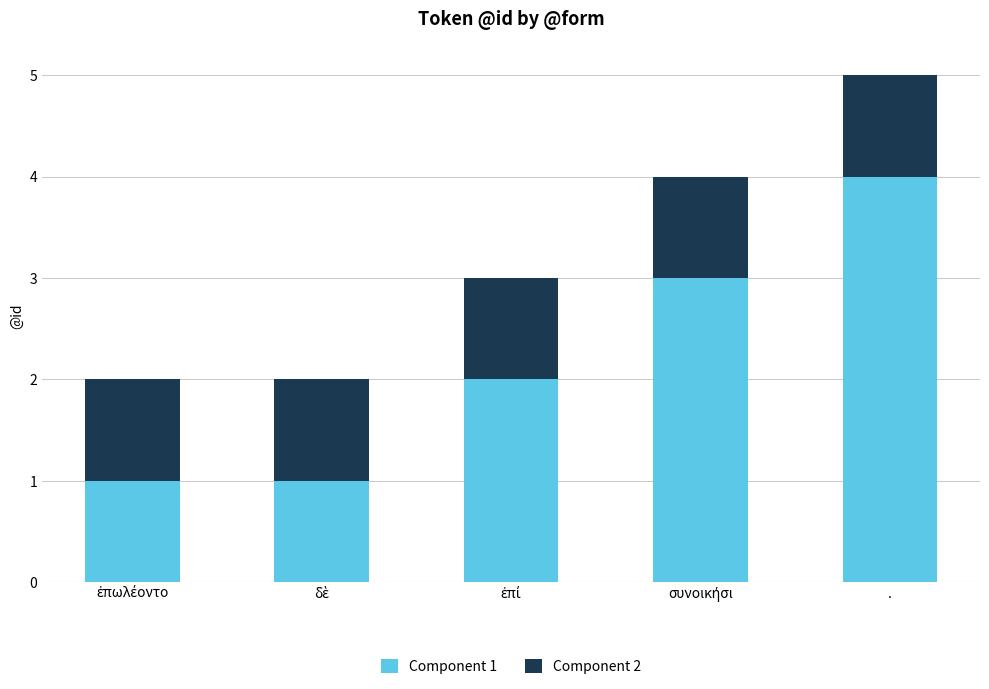

At which category is the sum across all series the highest?

.